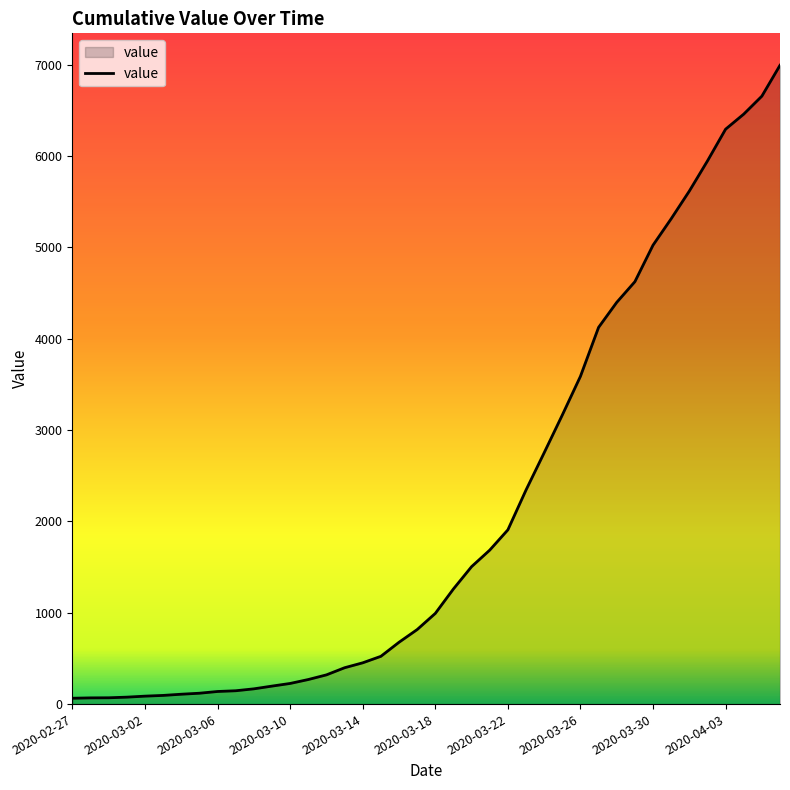

What is the maximum value shown in the chart?

6995